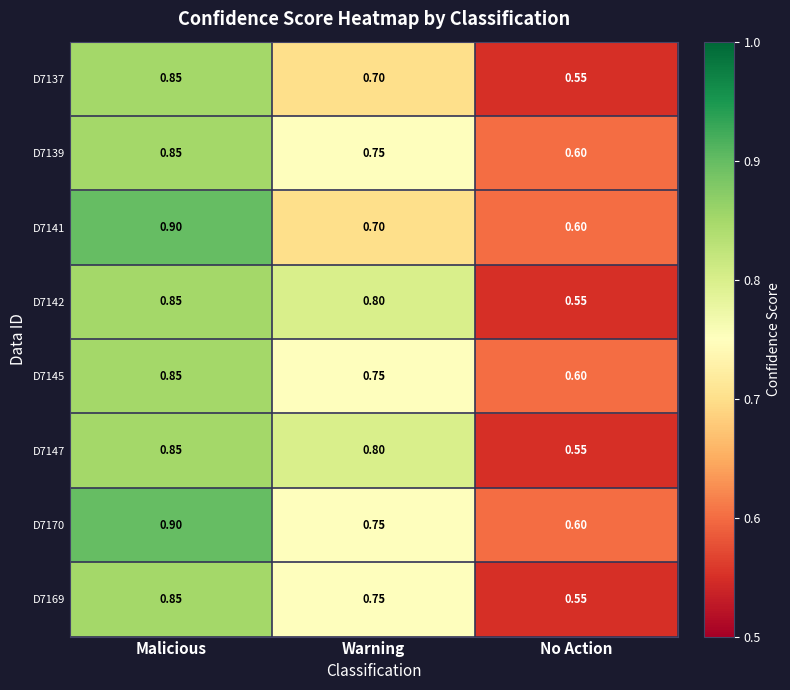

At which category is the sum across all series the highest?

Malicious